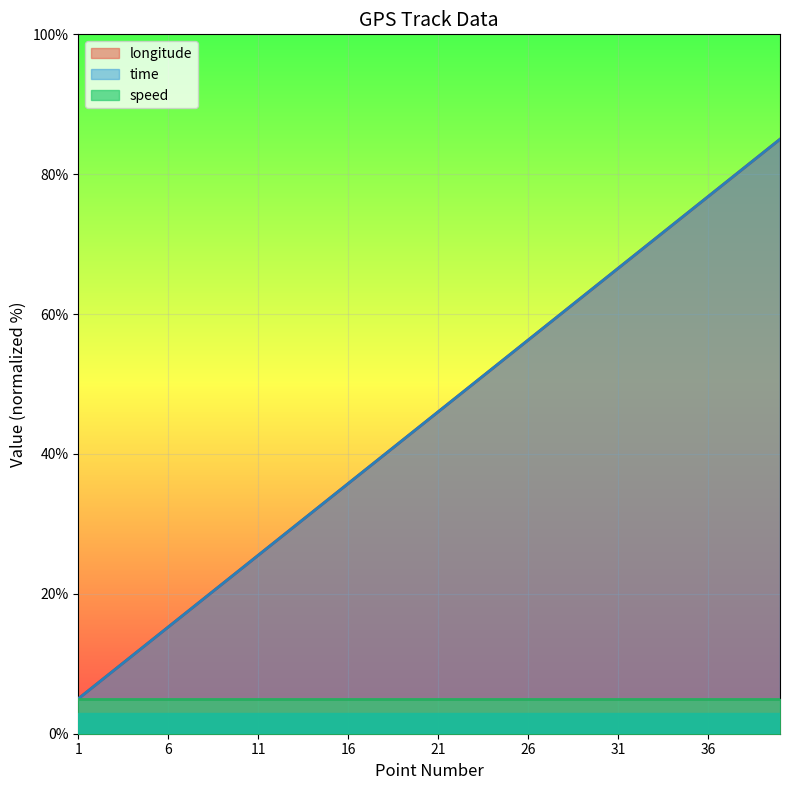

Where is longitude nearest to the value 45?

21